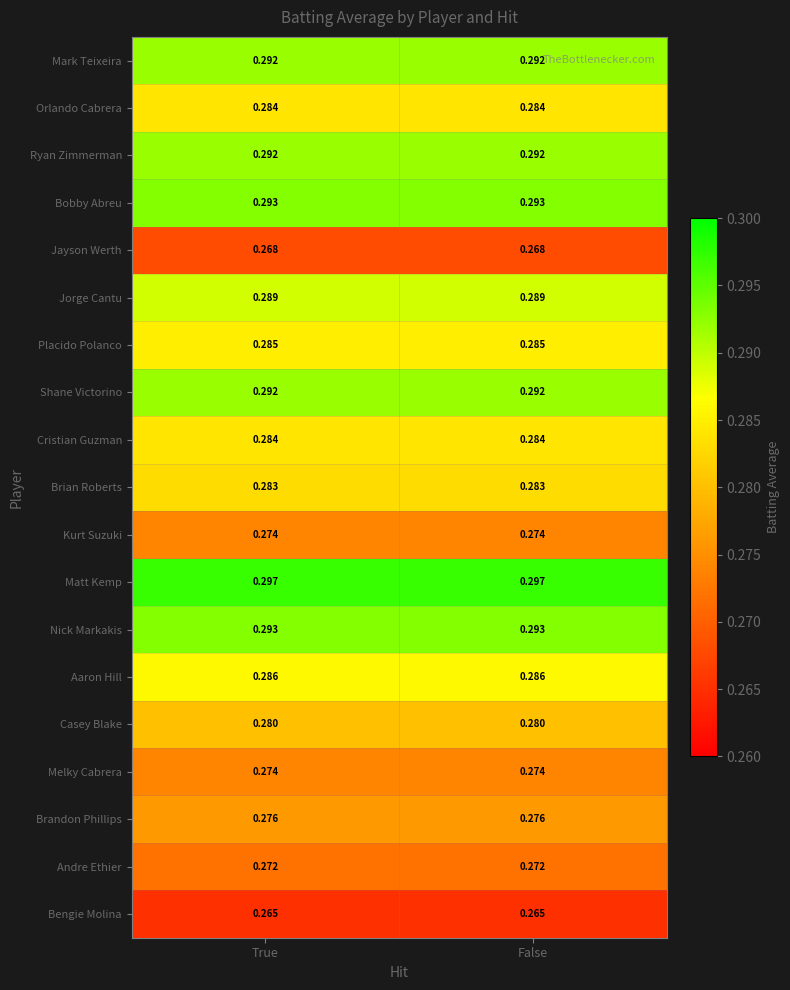

Which series has the largest total across all categories?

Matt Kemp